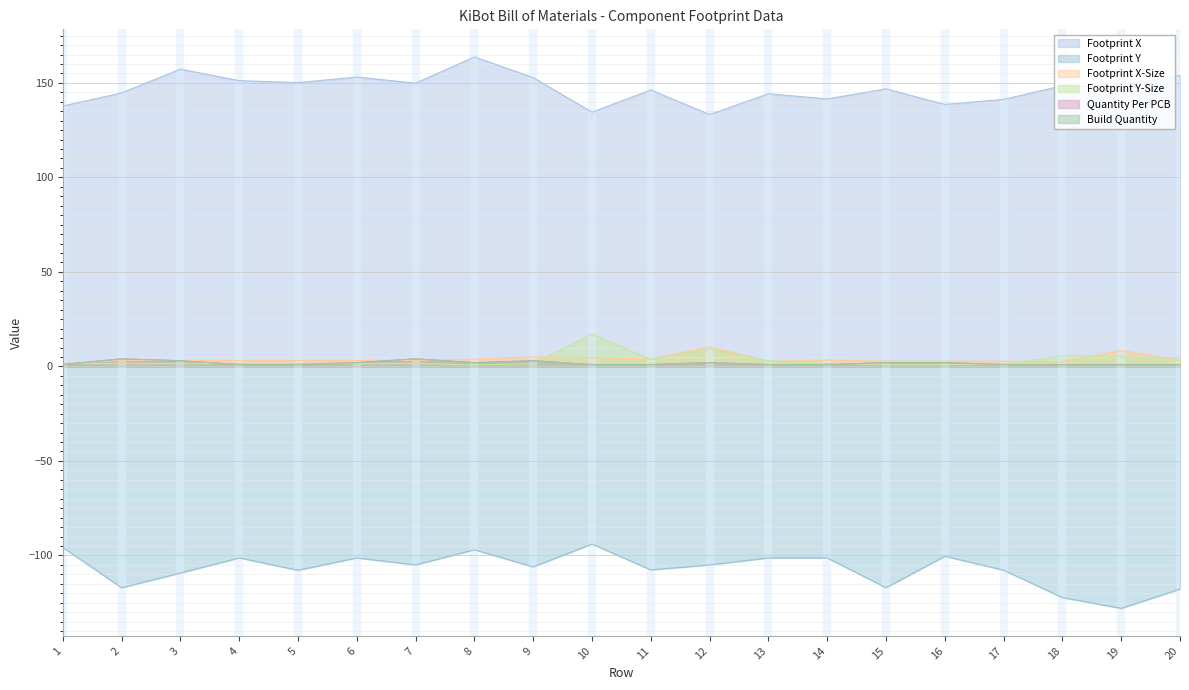

What is the spread (max minus min) of values at 1?

233.5